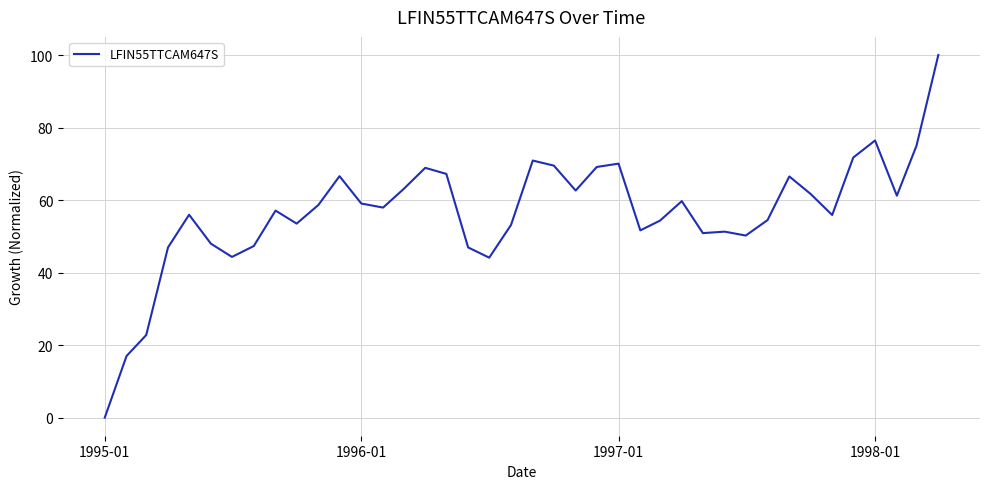

What is the maximum value shown in the chart?

100.0